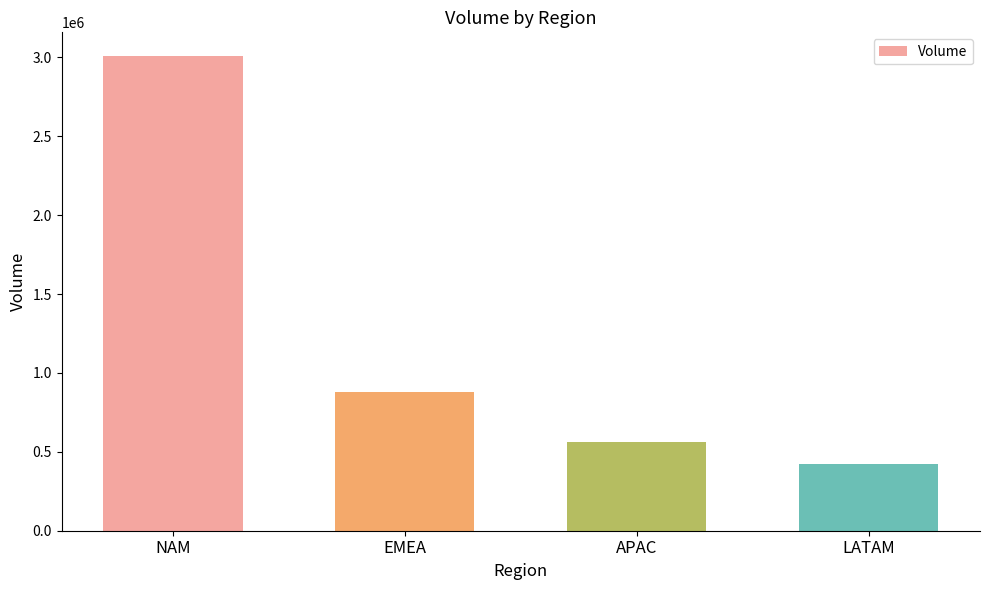

How many values are below 880760?

2